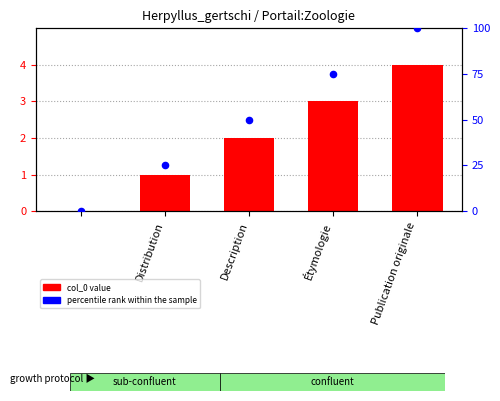

What are all the series names shown in the legend?

col_0, percentile rank within the sample